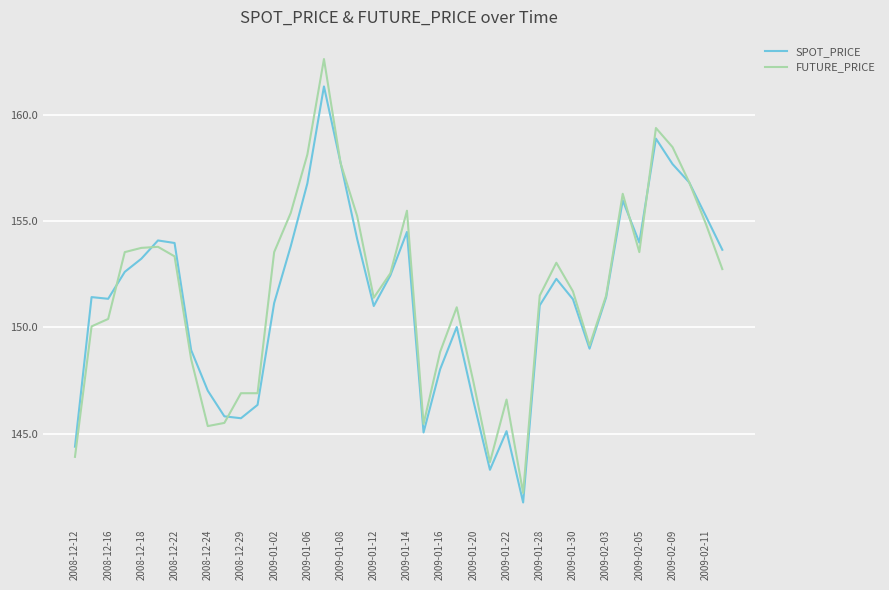

What is the difference between the second highest and minimum values in the FUTURE_PRICE series?

17.2